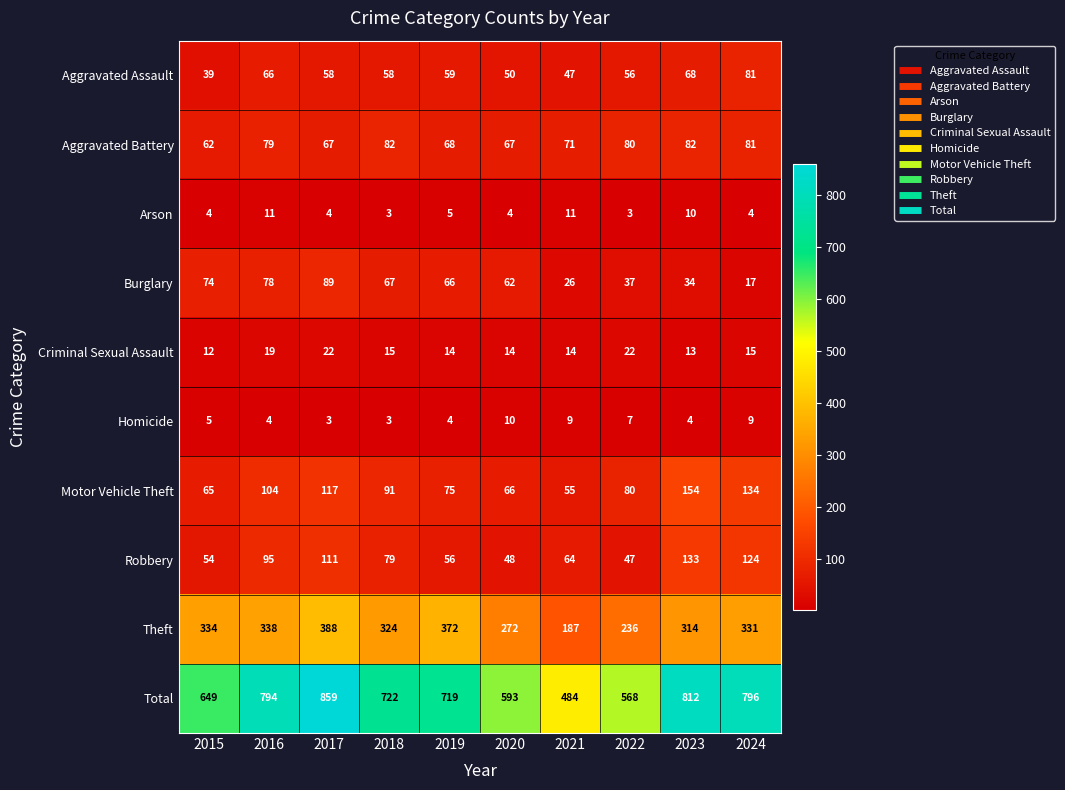

The value of Motor Vehicle Theft at 2015 is 31. True or false?

False